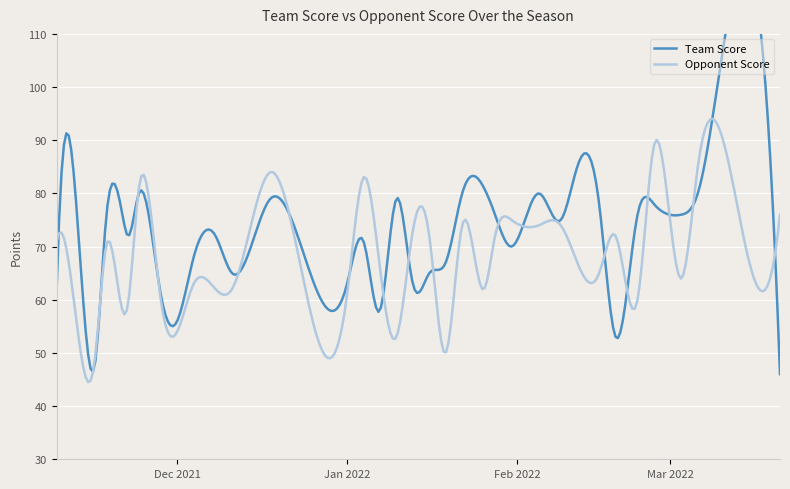

What is the highest value of the Opponent Score series?

94.0